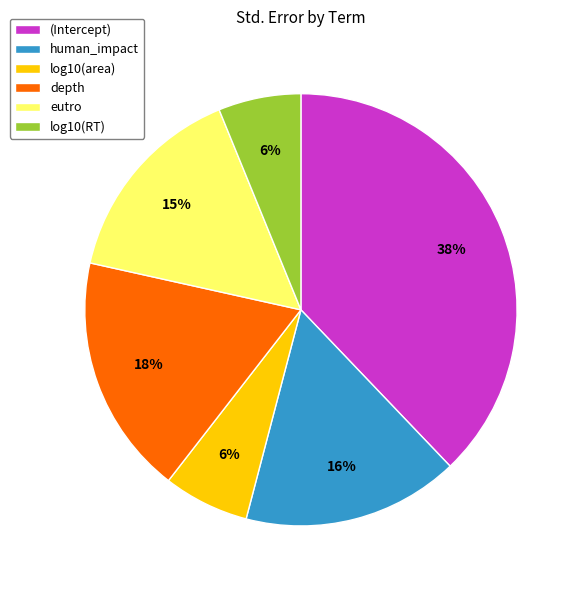

Combined, do log10(area) and depth account for over 50%?

No